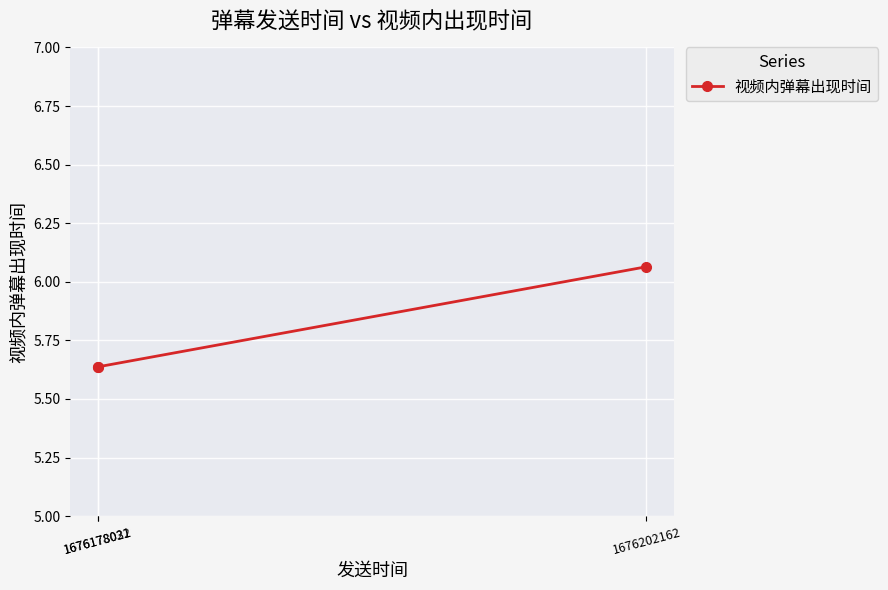

How many distinct data groups are displayed?

1